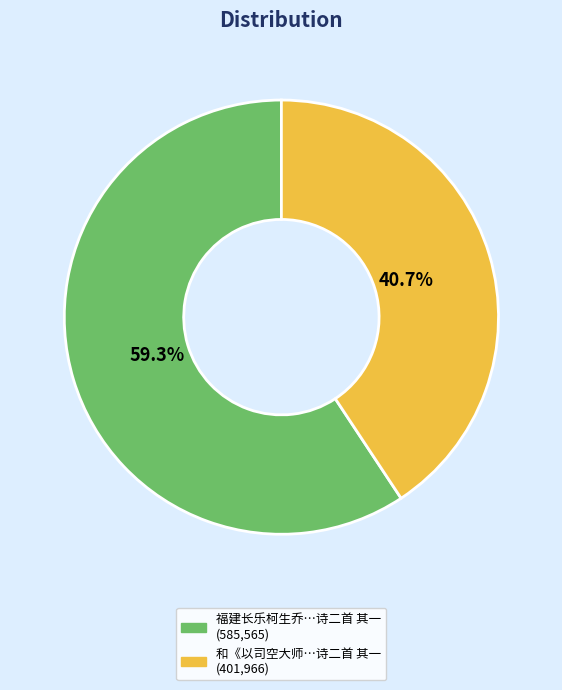

Does any single category account for the majority?

Yes